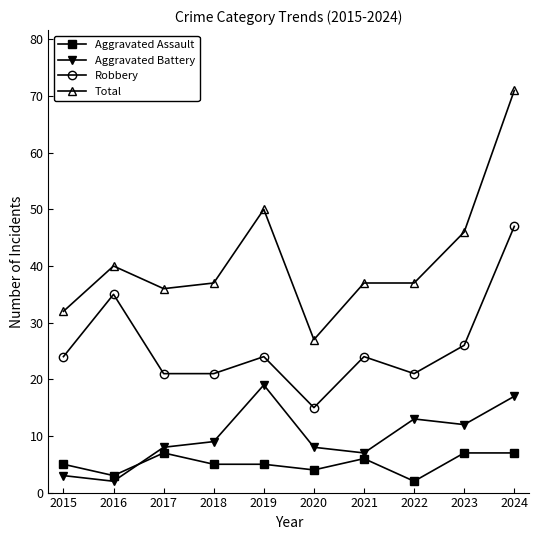

Read the Total value at 2019.

50